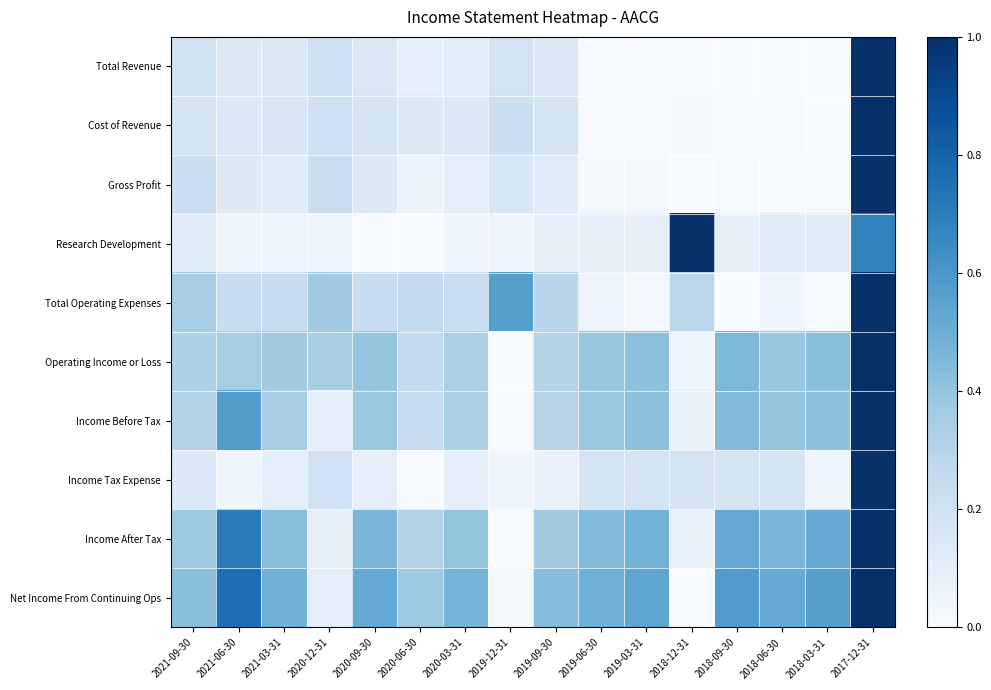

Reading right to left, extract all data points from this chart.

Total Revenue: 2017-12-31=1.0	2018-03-31=0.0	2018-06-30=0.0	2018-09-30=0.0	2018-12-31=0.0	2019-03-31=0.0	2019-06-30=0.0	2019-09-30=0.1	2019-12-31=0.2	2020-03-31=0.1	2020-06-30=0.1	2020-09-30=0.1	2020-12-31=0.2	2021-03-31=0.1	2021-06-30=0.1	2021-09-30=0.2
Cost of Revenue: 2017-12-31=1.0	2018-03-31=0.0	2018-06-30=0.0	2018-09-30=0.0	2018-12-31=0.0	2019-03-31=0.0	2019-06-30=0.0	2019-09-30=0.2	2019-12-31=0.2	2020-03-31=0.1	2020-06-30=0.1	2020-09-30=0.2	2020-12-31=0.2	2021-03-31=0.2	2021-06-30=0.1	2021-09-30=0.2
Gross Profit: 2017-12-31=1.0	2018-03-31=0.0	2018-06-30=0.0	2018-09-30=0.0	2018-12-31=0.0	2019-03-31=0.0	2019-06-30=0.0	2019-09-30=0.1	2019-12-31=0.2	2020-03-31=0.1	2020-06-30=0.1	2020-09-30=0.1	2020-12-31=0.2	2021-03-31=0.1	2021-06-30=0.1	2021-09-30=0.2
Research Development: 2017-12-31=0.7	2018-03-31=0.1	2018-06-30=0.1	2018-09-30=0.1	2018-12-31=1.0	2019-03-31=0.1	2019-06-30=0.1	2019-09-30=0.1	2019-12-31=0.0	2020-03-31=0.0	2020-06-30=0.0	2020-09-30=0.0	2020-12-31=0.0	2021-03-31=0.0	2021-06-30=0.0	2021-09-30=0.1
Total Operating Expenses: 2017-12-31=1.0	2018-03-31=0.0	2018-06-30=0.0	2018-09-30=0.0	2018-12-31=0.3	2019-03-31=0.0	2019-06-30=0.0	2019-09-30=0.3	2019-12-31=0.6	2020-03-31=0.2	2020-06-30=0.3	2020-09-30=0.2	2020-12-31=0.4	2021-03-31=0.2	2021-06-30=0.2	2021-09-30=0.4
Operating Income or Loss: 2017-12-31=1.0	2018-03-31=0.4	2018-06-30=0.4	2018-09-30=0.5	2018-12-31=0.0	2019-03-31=0.4	2019-06-30=0.4	2019-09-30=0.3	2019-12-31=0.0	2020-03-31=0.3	2020-06-30=0.3	2020-09-30=0.4	2020-12-31=0.3	2021-03-31=0.4	2021-06-30=0.4	2021-09-30=0.3
Income Before Tax: 2017-12-31=1.0	2018-03-31=0.4	2018-06-30=0.4	2018-09-30=0.4	2018-12-31=0.1	2019-03-31=0.4	2019-06-30=0.4	2019-09-30=0.3	2019-12-31=0.0	2020-03-31=0.3	2020-06-30=0.2	2020-09-30=0.4	2020-12-31=0.1	2021-03-31=0.4	2021-06-30=0.6	2021-09-30=0.3
Income Tax Expense: 2017-12-31=1.0	2018-03-31=0.0	2018-06-30=0.2	2018-09-30=0.2	2018-12-31=0.2	2019-03-31=0.2	2019-06-30=0.2	2019-09-30=0.1	2019-12-31=0.0	2020-03-31=0.1	2020-06-30=0.0	2020-09-30=0.1	2020-12-31=0.2	2021-03-31=0.1	2021-06-30=0.0	2021-09-30=0.1
Income After Tax: 2017-12-31=1.0	2018-03-31=0.5	2018-06-30=0.5	2018-09-30=0.5	2018-12-31=0.1	2019-03-31=0.5	2019-06-30=0.4	2019-09-30=0.4	2019-12-31=0.0	2020-03-31=0.4	2020-06-30=0.3	2020-09-30=0.5	2020-12-31=0.1	2021-03-31=0.4	2021-06-30=0.7	2021-09-30=0.4
Net Income From Continuing Ops: 2017-12-31=1.0	2018-03-31=0.6	2018-06-30=0.5	2018-09-30=0.6	2018-12-31=0.0	2019-03-31=0.5	2019-06-30=0.5	2019-09-30=0.4	2019-12-31=0.0	2020-03-31=0.5	2020-06-30=0.4	2020-09-30=0.5	2020-12-31=0.1	2021-03-31=0.5	2021-06-30=0.8	2021-09-30=0.4